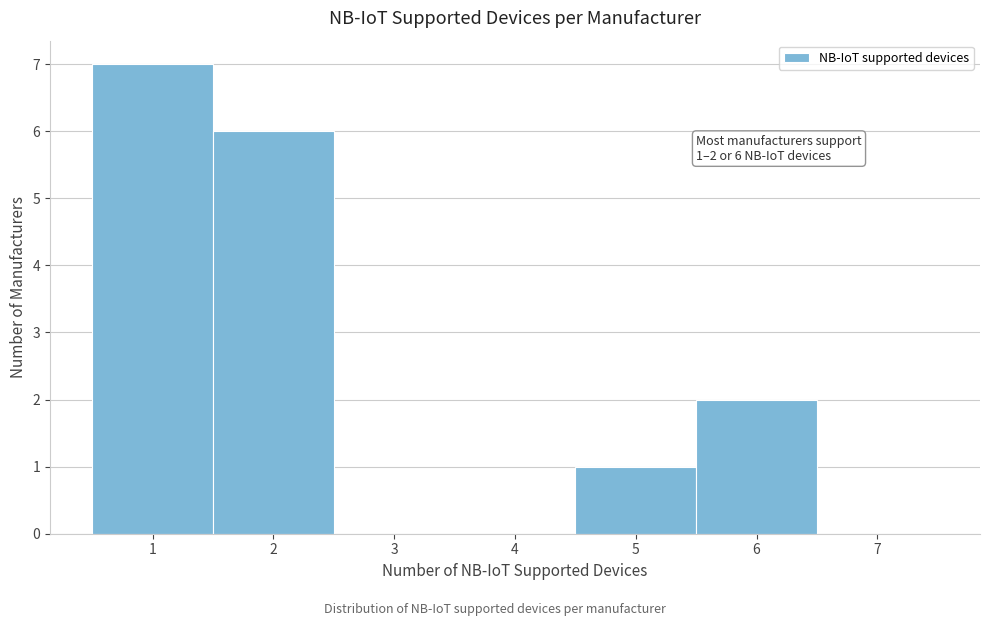

Over which range of the x-axis is the bar tallest?

0.5 to 1.5